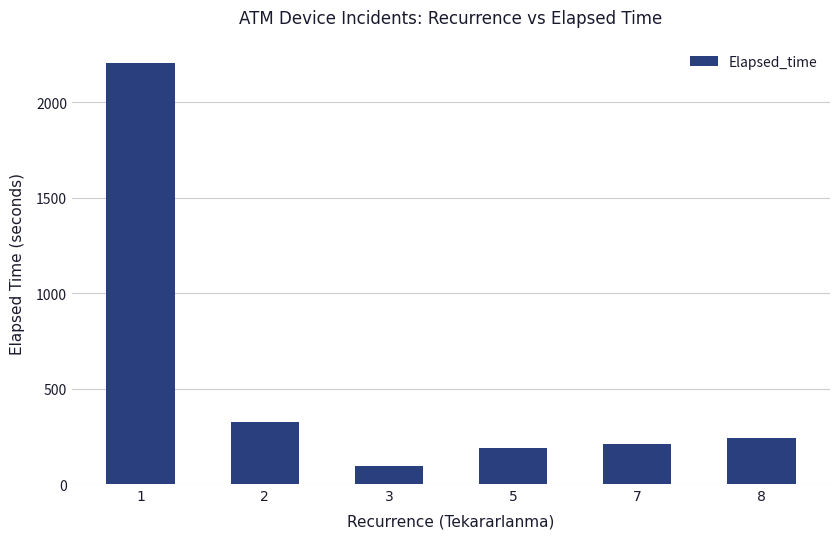

Where does the data first go above 240?

1